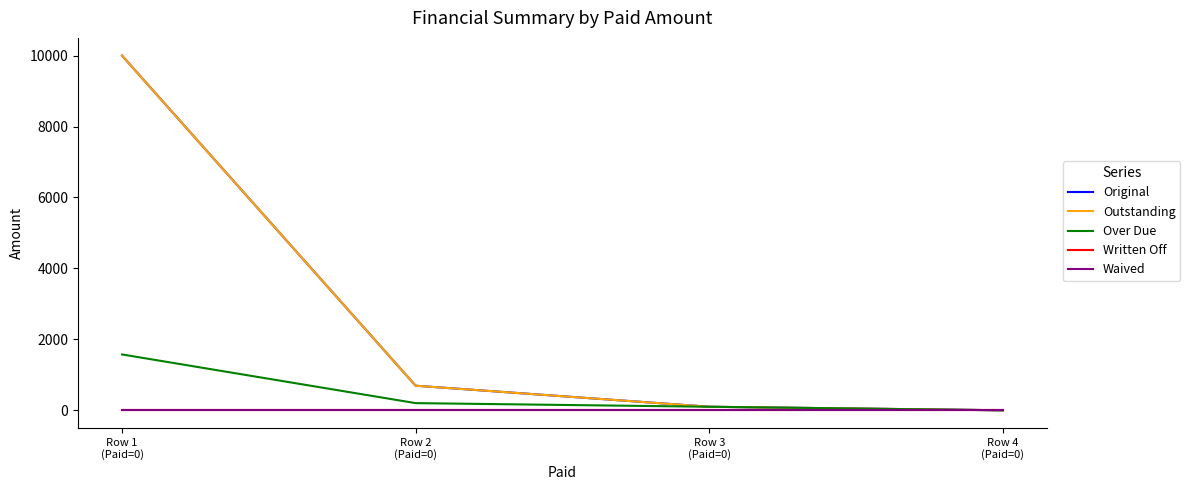

Which series has the largest range (max minus min)?

Original